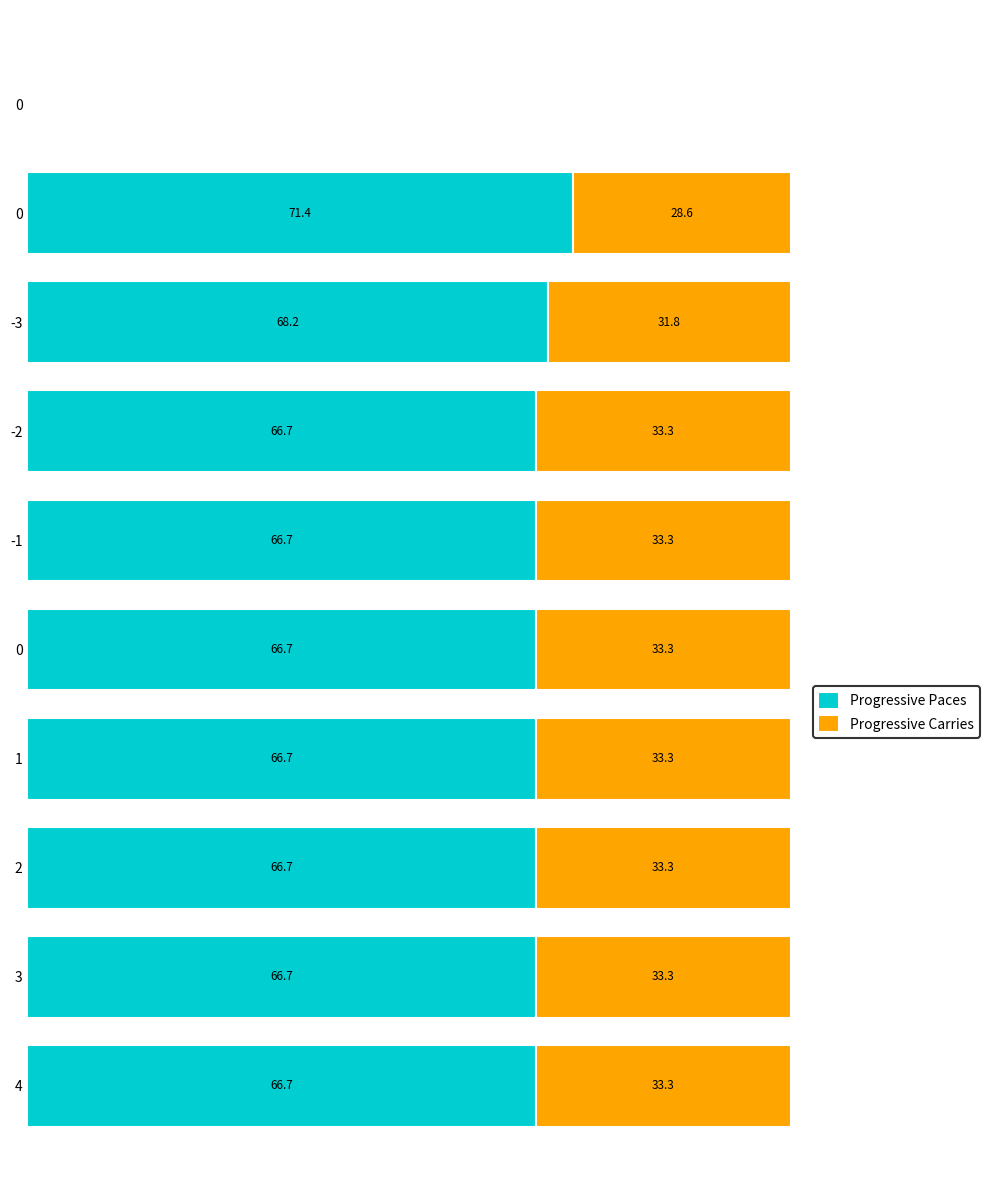

What are all the series names shown in the legend?

Progressive Paces, Progressive Carries